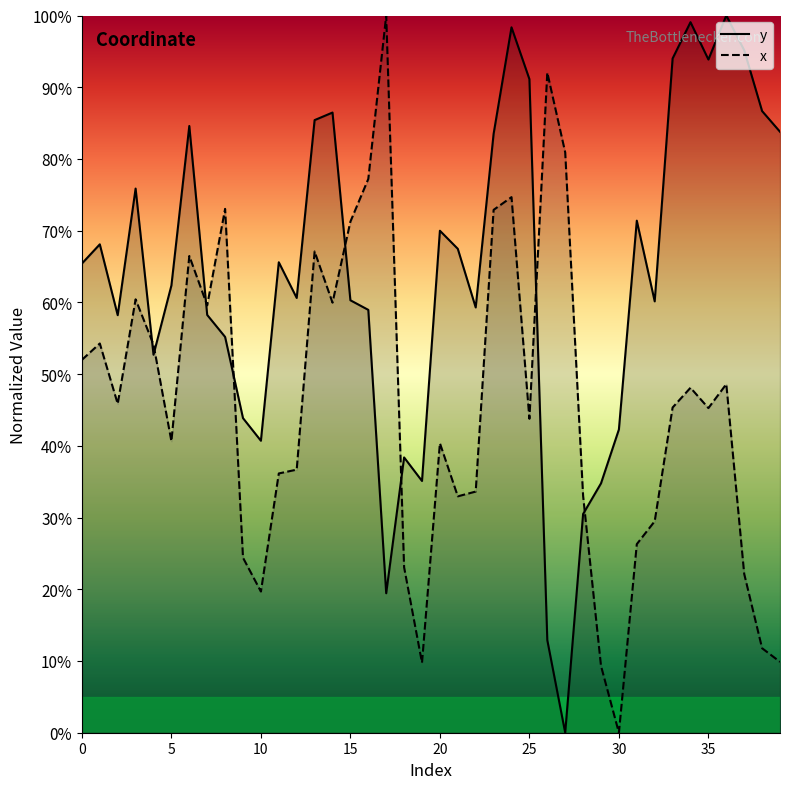

What are all the series names shown in the legend?

y, x